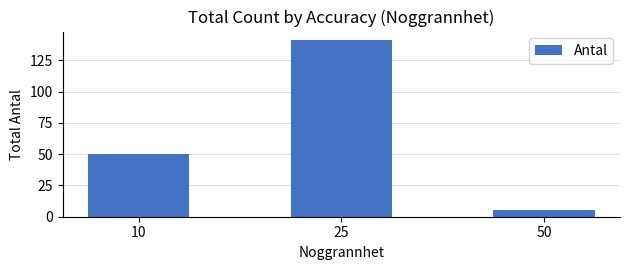

Does the chart contain stacked bars?

No